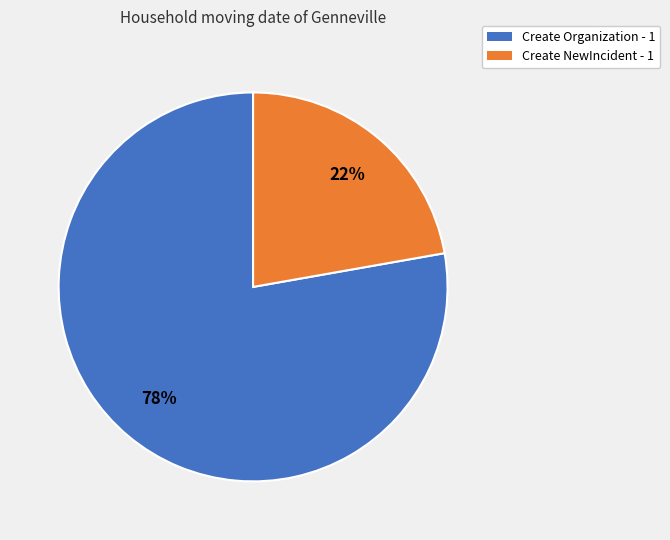

The Create Organization - 1 slice represents 90% of the pie. True or false?

False